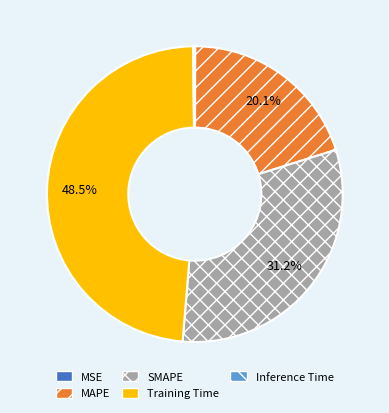

To the nearest percent, what is the average slice percentage?

20%